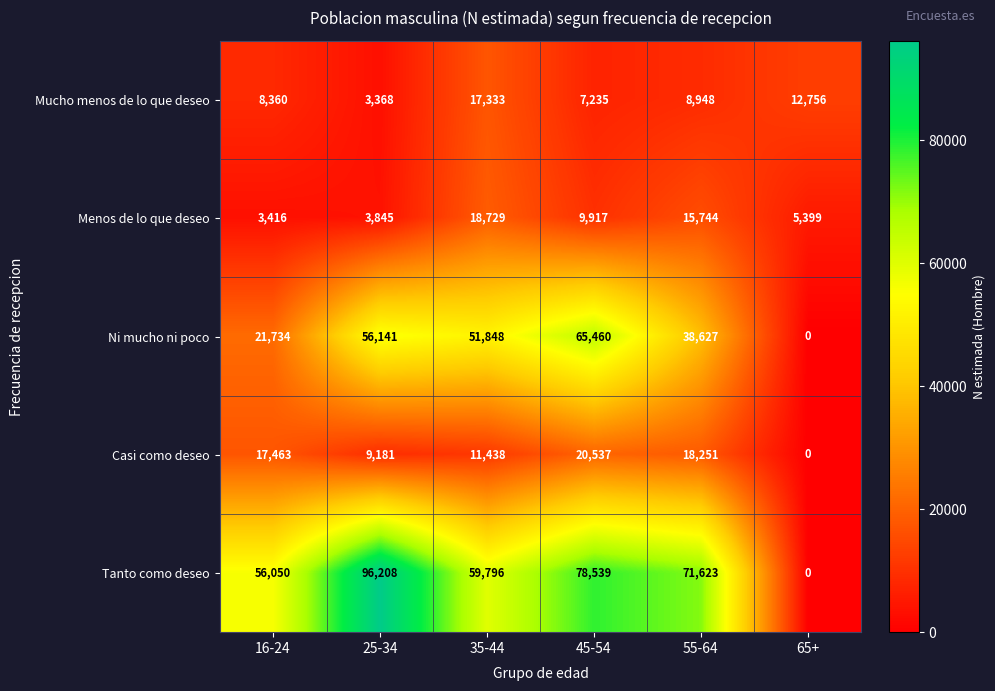

List the series in order of their peak value, highest first.

Tanto como deseo, Ni mucho ni poco, Casi como deseo, Menos de lo que deseo, Mucho menos de lo que deseo